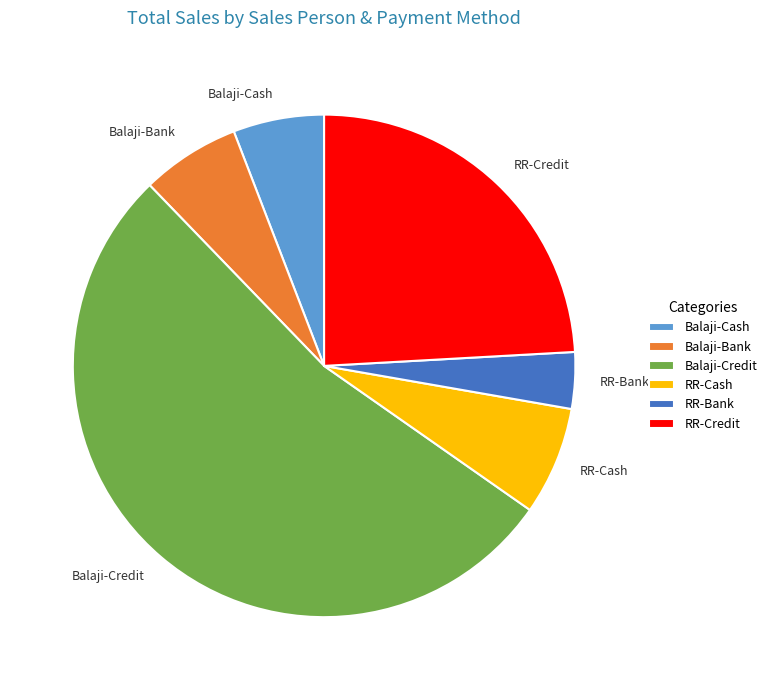

How many segments does this pie chart have?

6